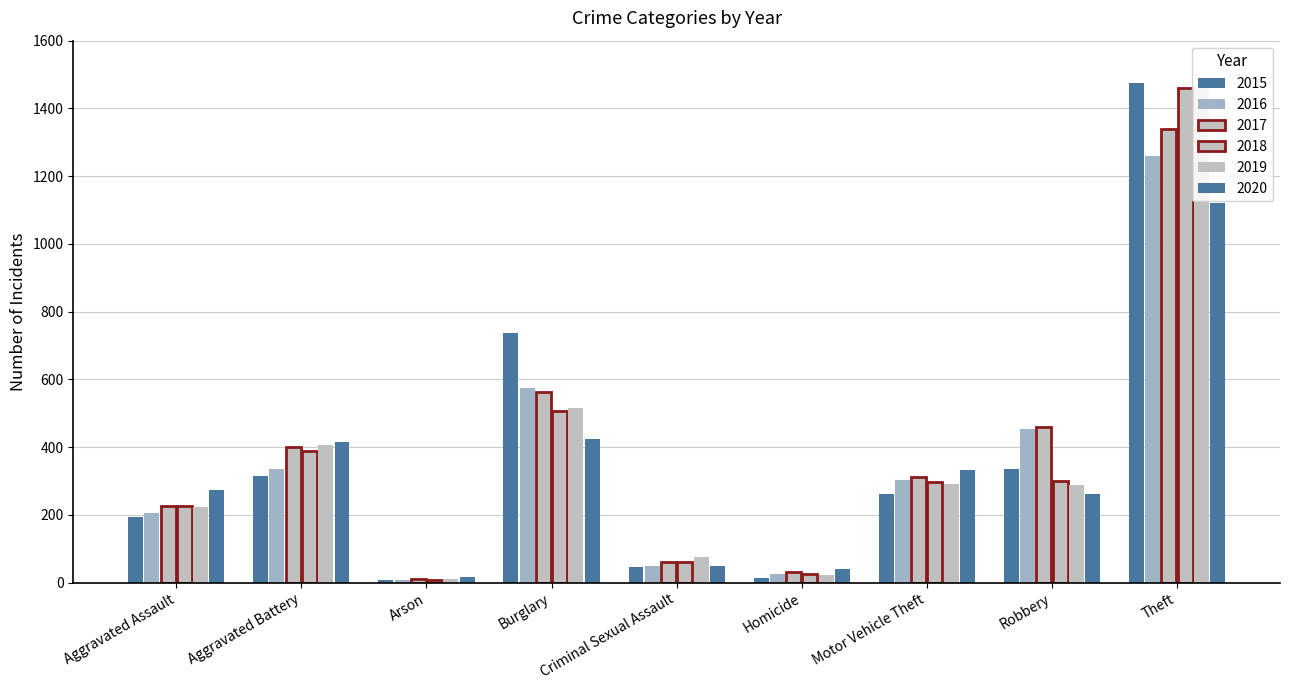

At which label does 2017 first exceed 312?

Aggravated Battery